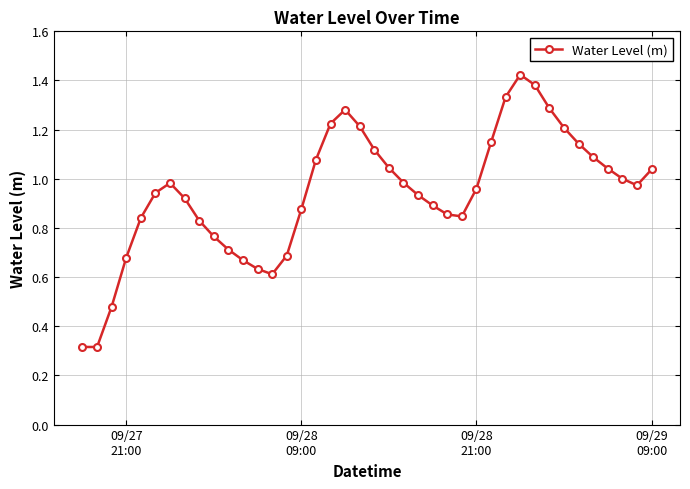

What is the smallest value displayed?

0.3